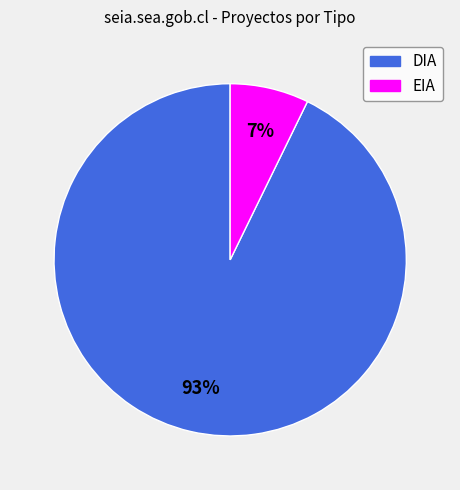

Do DIA and EIA together represent more than half of the pie?

Yes